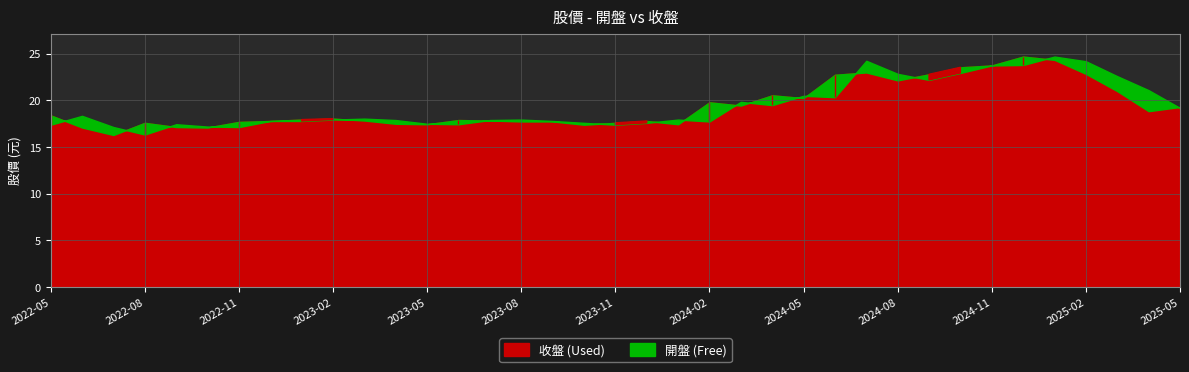

At how many categories does at least one series exceed 18?

20